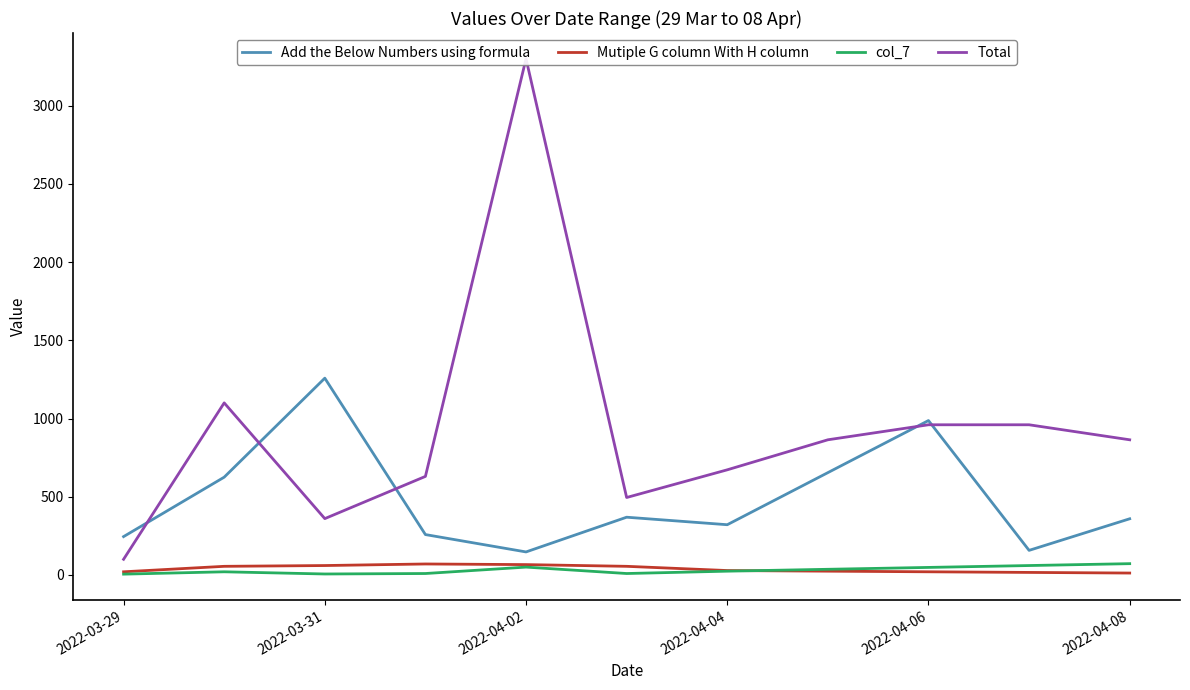

What is the smallest value displayed?

5